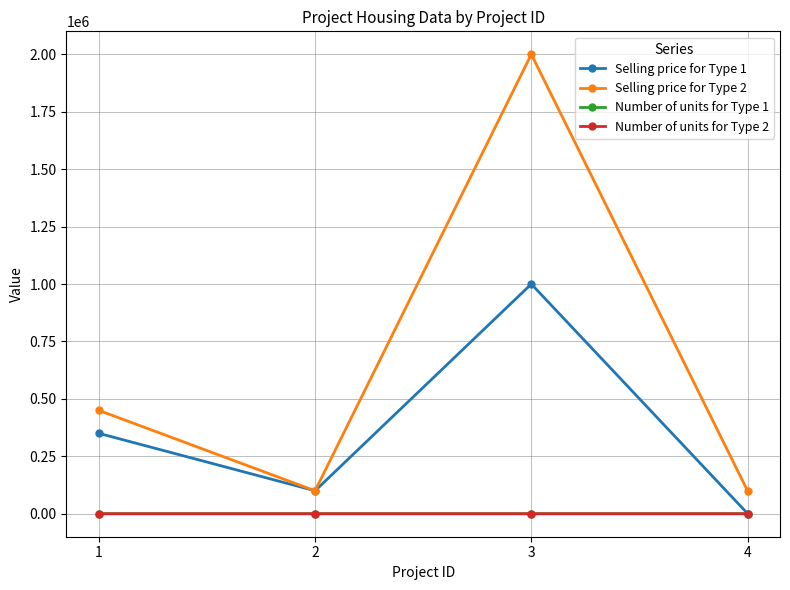

Is this an area chart (filled region under the line)?

No